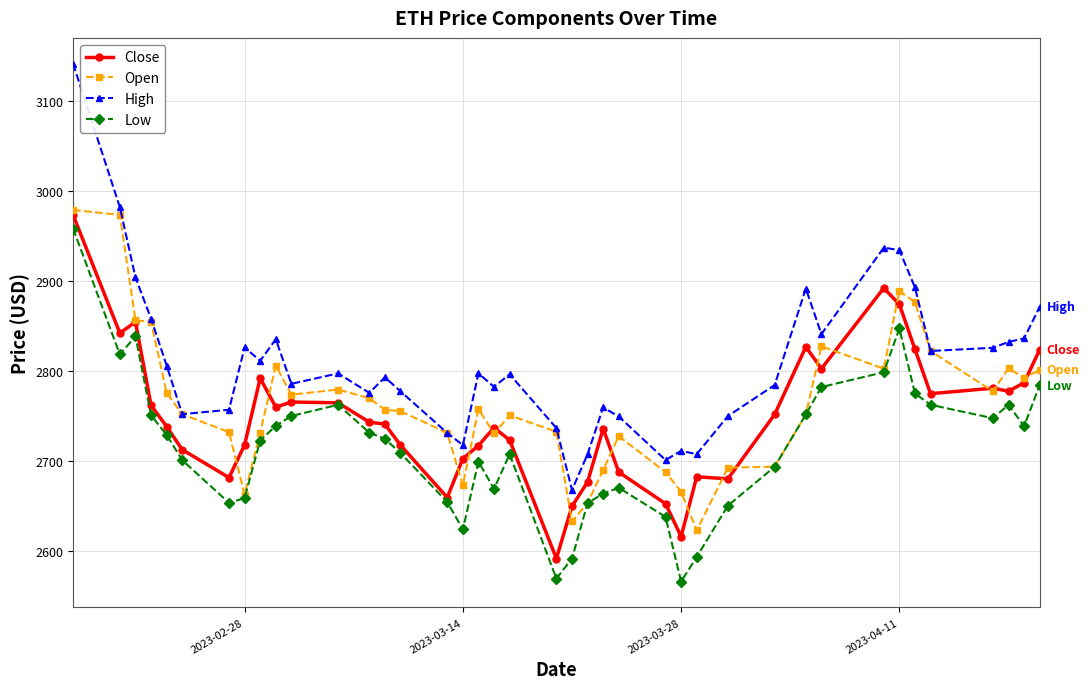

What is the minimum value for Low?

2566.5